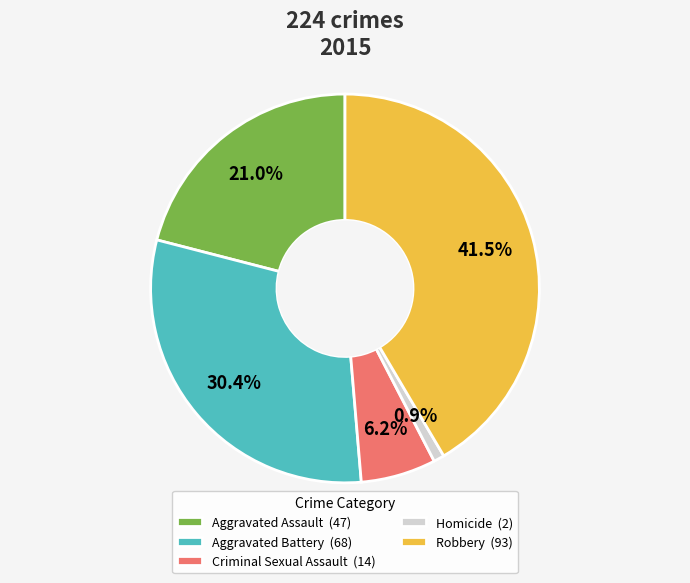

Rank the categories by value from highest to lowest.

Robbery, Aggravated Battery, Aggravated Assault, Criminal Sexual Assault, Homicide